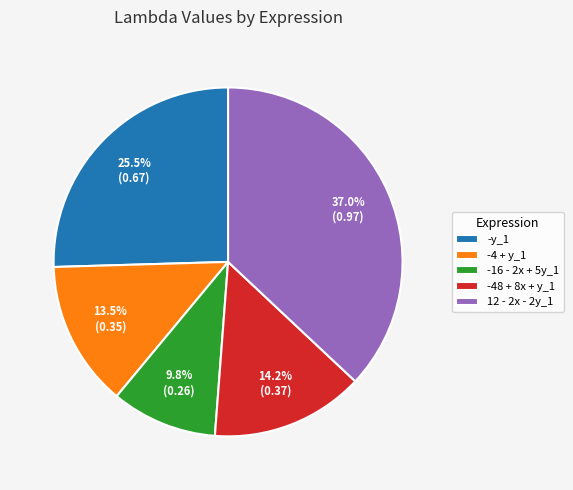

Which has a higher value, -4 + y_1 or -16 - 2x + 5y_1?

-4 + y_1